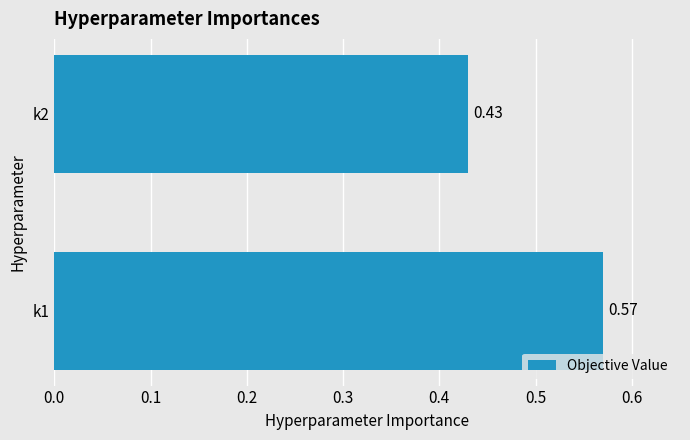

What is the average value?

0.5